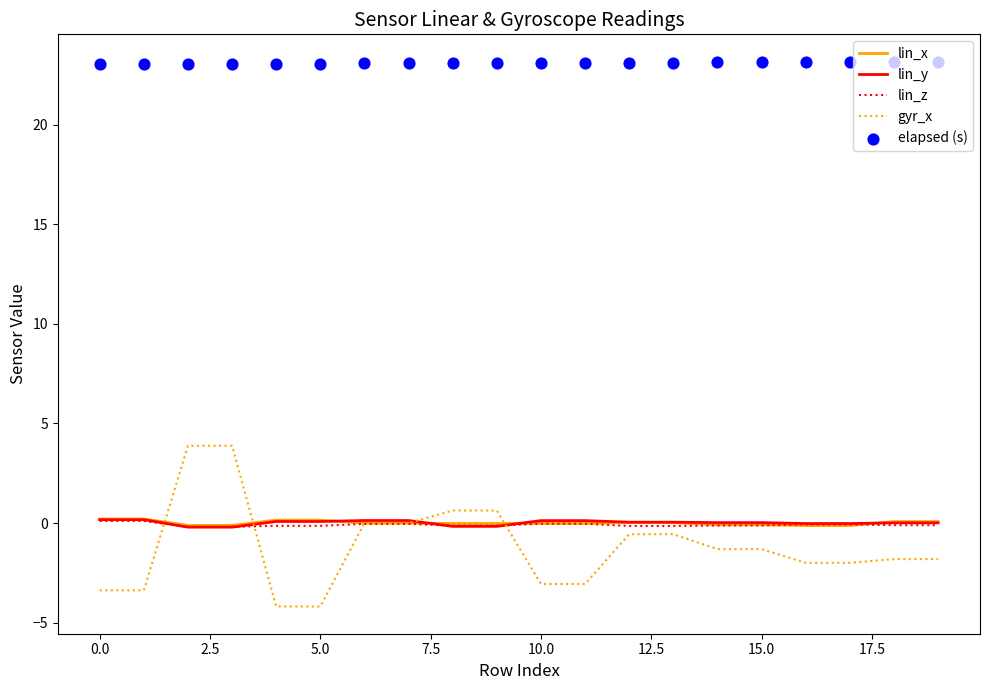

Which series reaches the maximum Y coordinate?

elapsed (s)